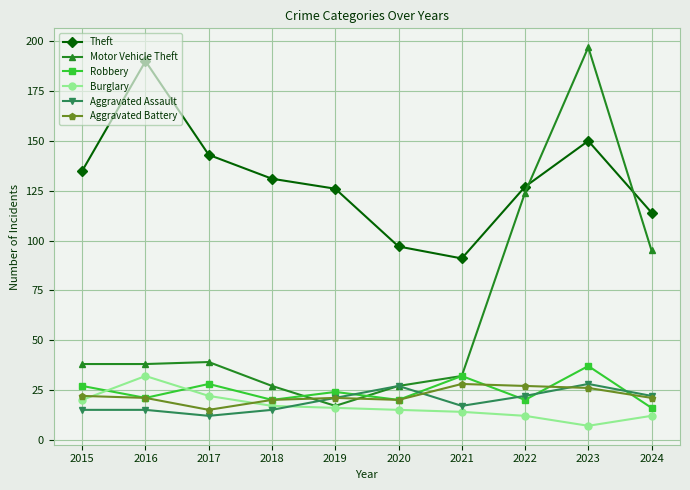

What is the average value of the Theft series?

130